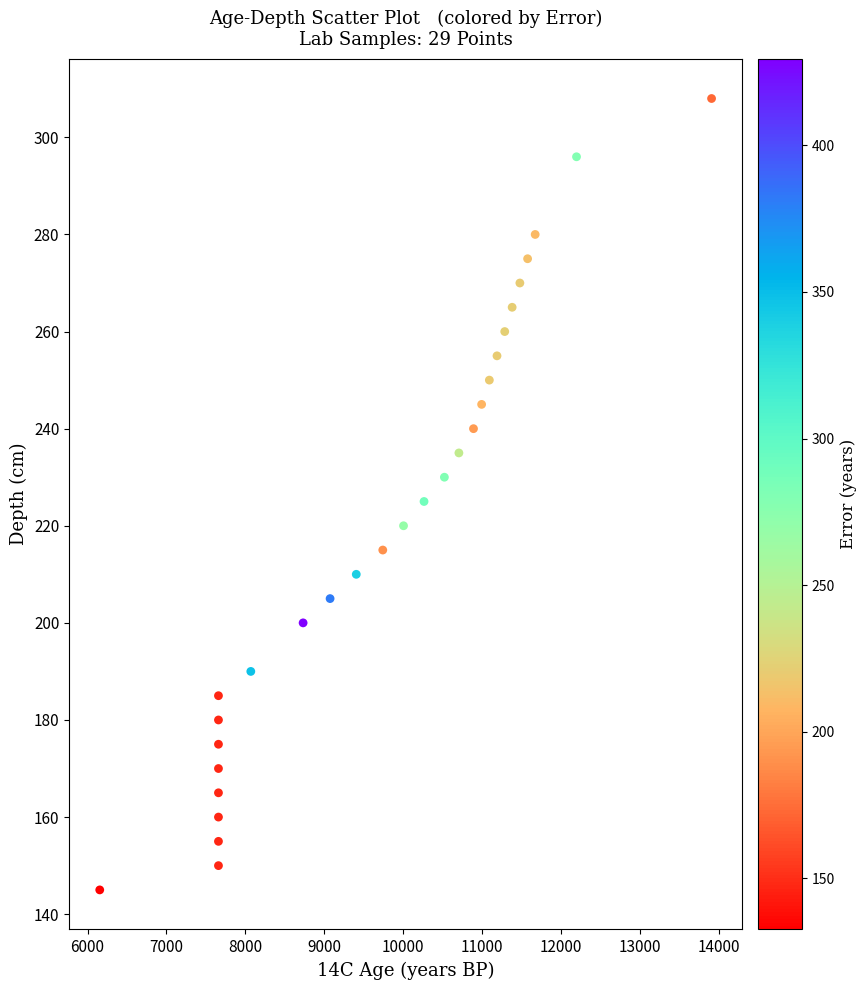

What is the range of X values (max minus min)?

7756